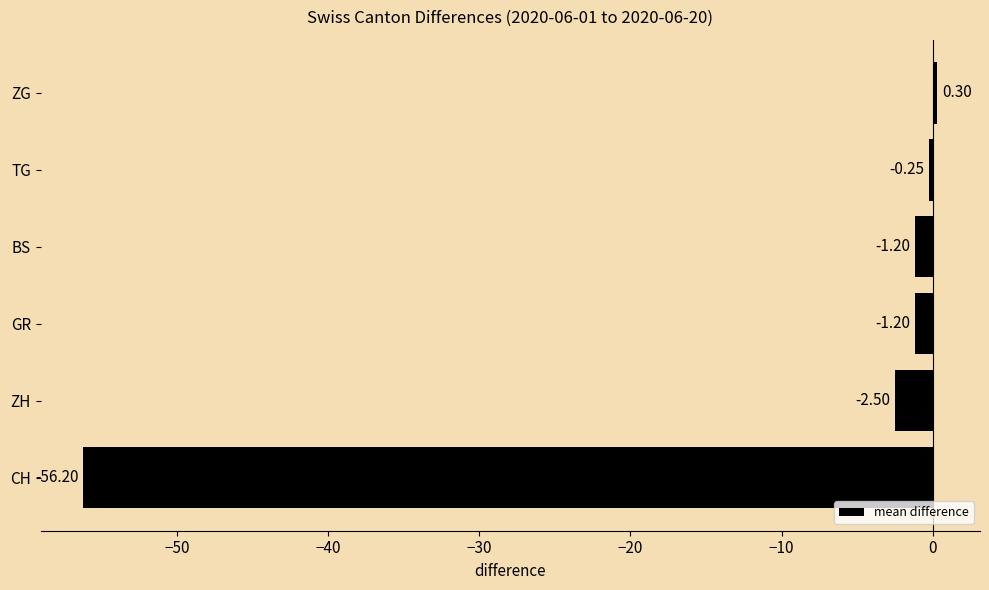

What is the average value?

-10.2